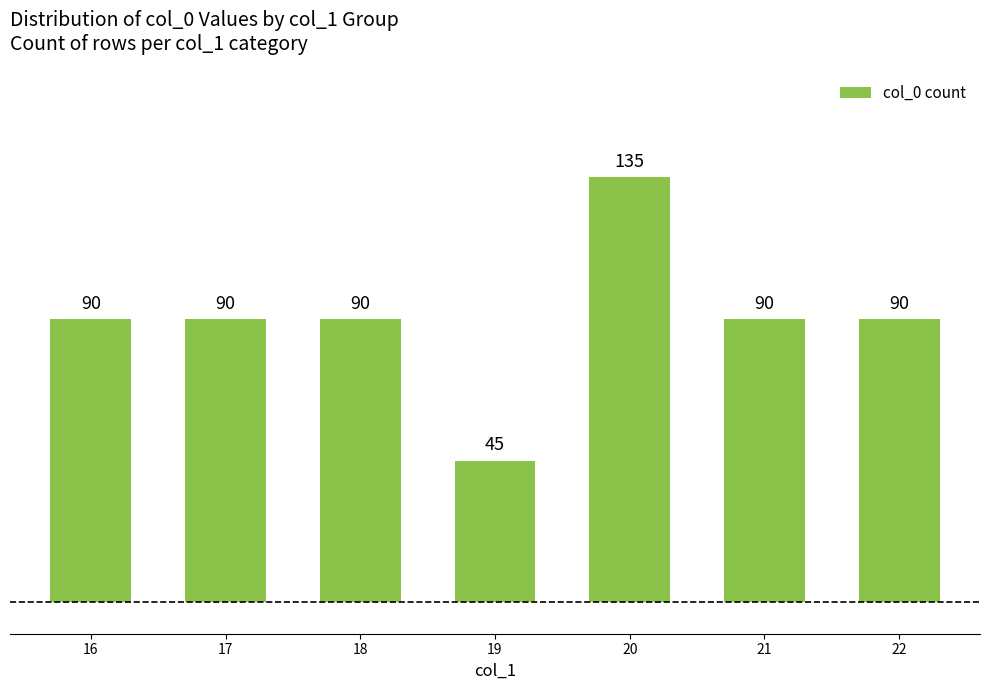

Reading left to right, extract all data points from this chart.

16=90	17=90	18=90	19=45	20=135	21=90	22=90